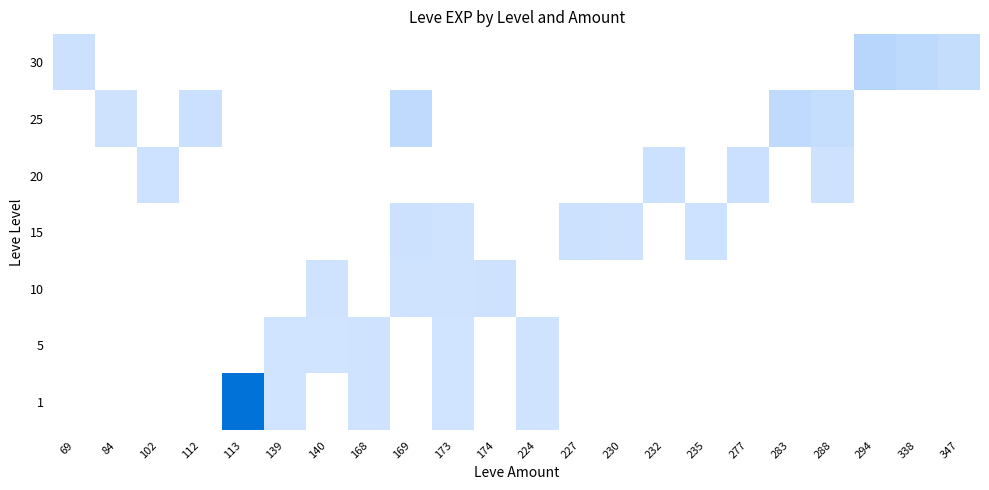

List the series in order of their overall mean, highest first.

1, 5, 10, 15, 20, 25, 30